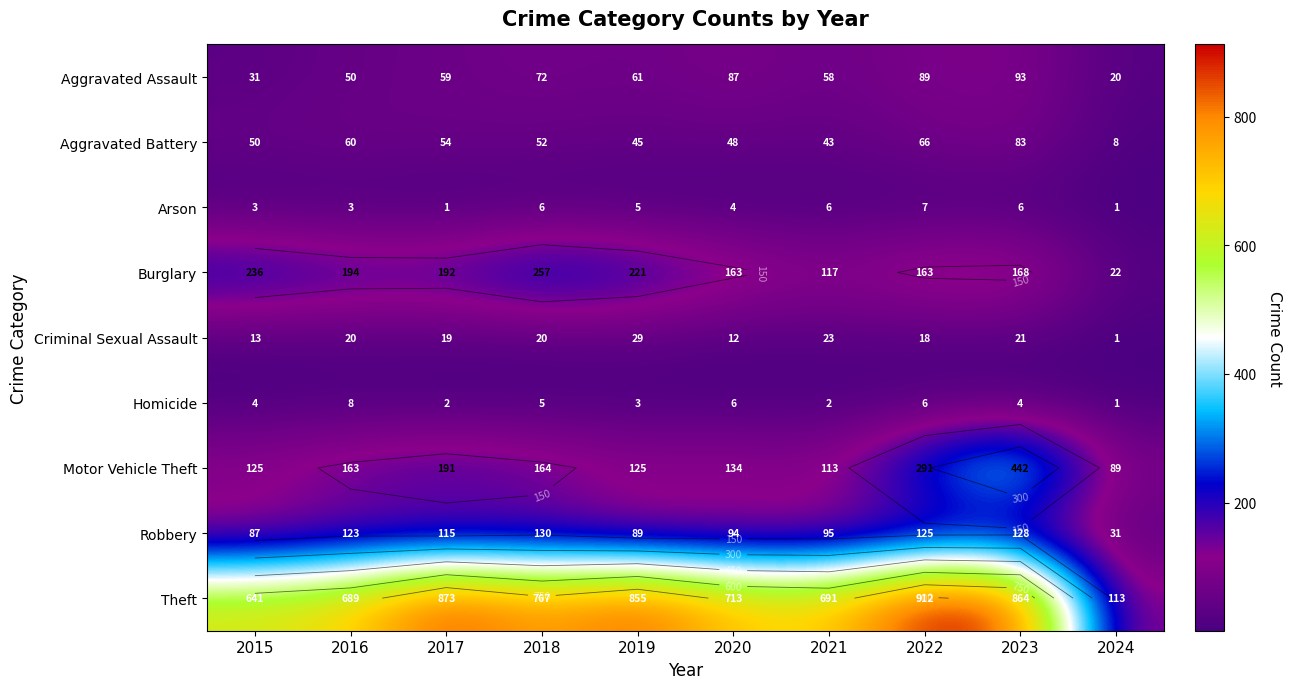

Which category has the lowest value across all series?

2017